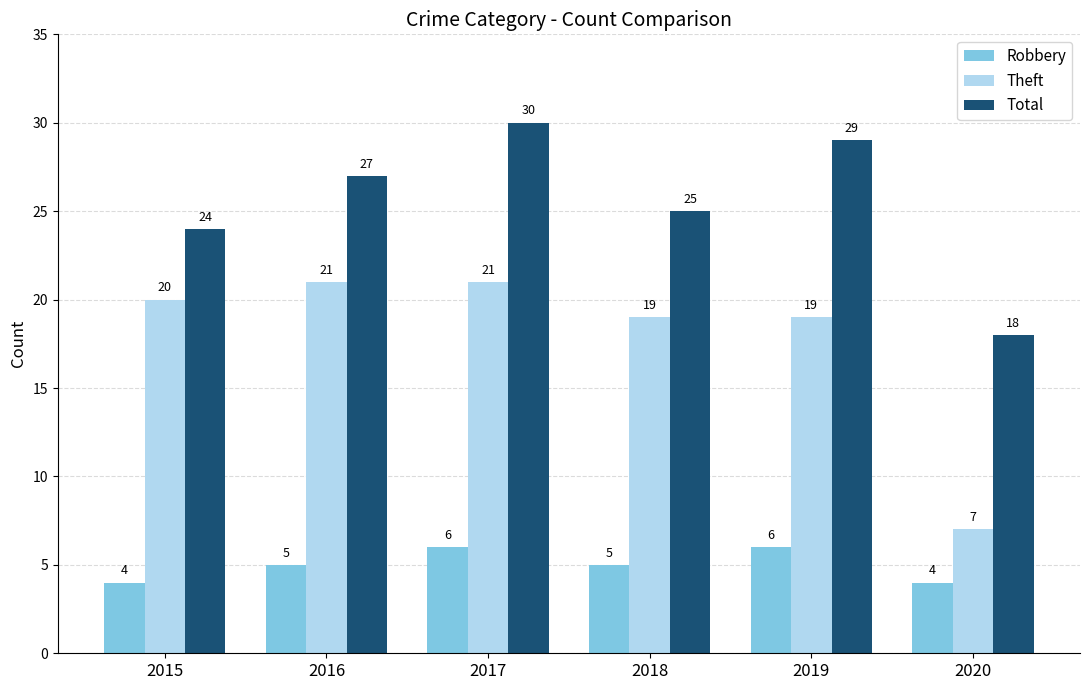

Reading left to right, what are all the values shown in this chart?

Robbery: 2015=4	2016=5	2017=6	2018=5	2019=6	2020=4
Theft: 2015=20	2016=21	2017=21	2018=19	2019=19	2020=7
Total: 2015=24	2016=27	2017=30	2018=25	2019=29	2020=18